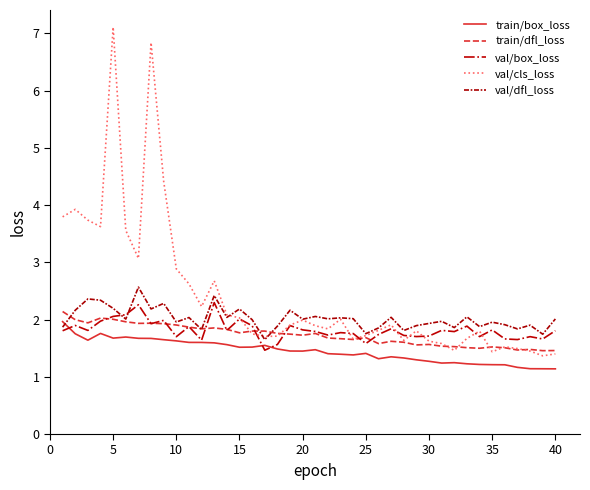

True or false: train/dfl_loss and train/box_loss intersect in this chart.

False